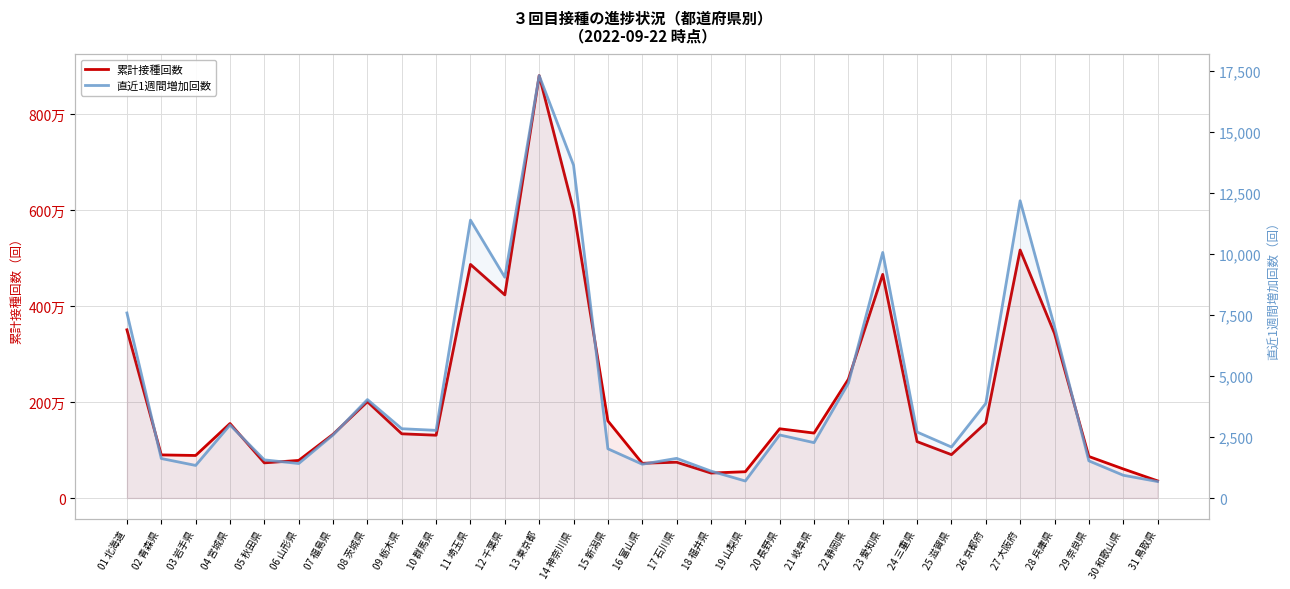

Which series has the largest range (max minus min)?

累計接種回数